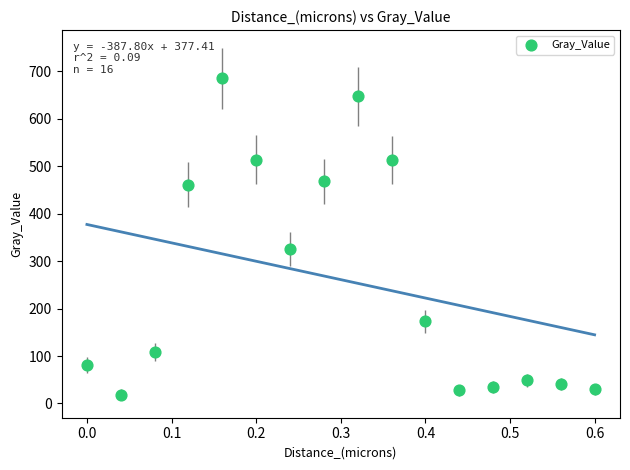

What is the range of X values (max minus min)?

0.6